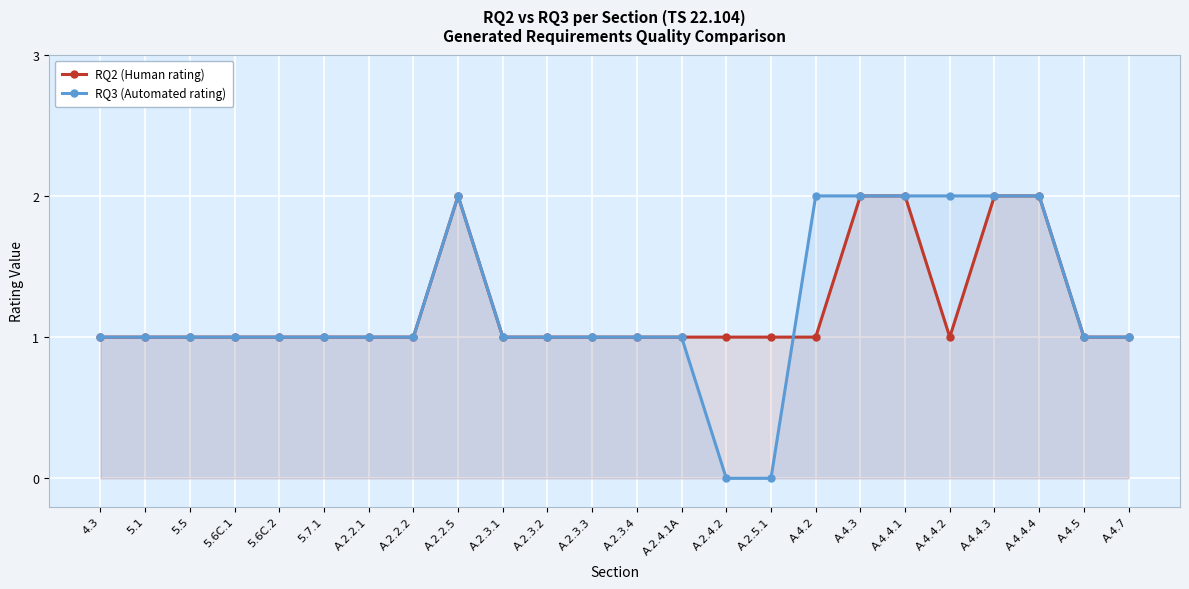

At which label does RQ3 (Automated rating) reach its peak?

A.2.2.5